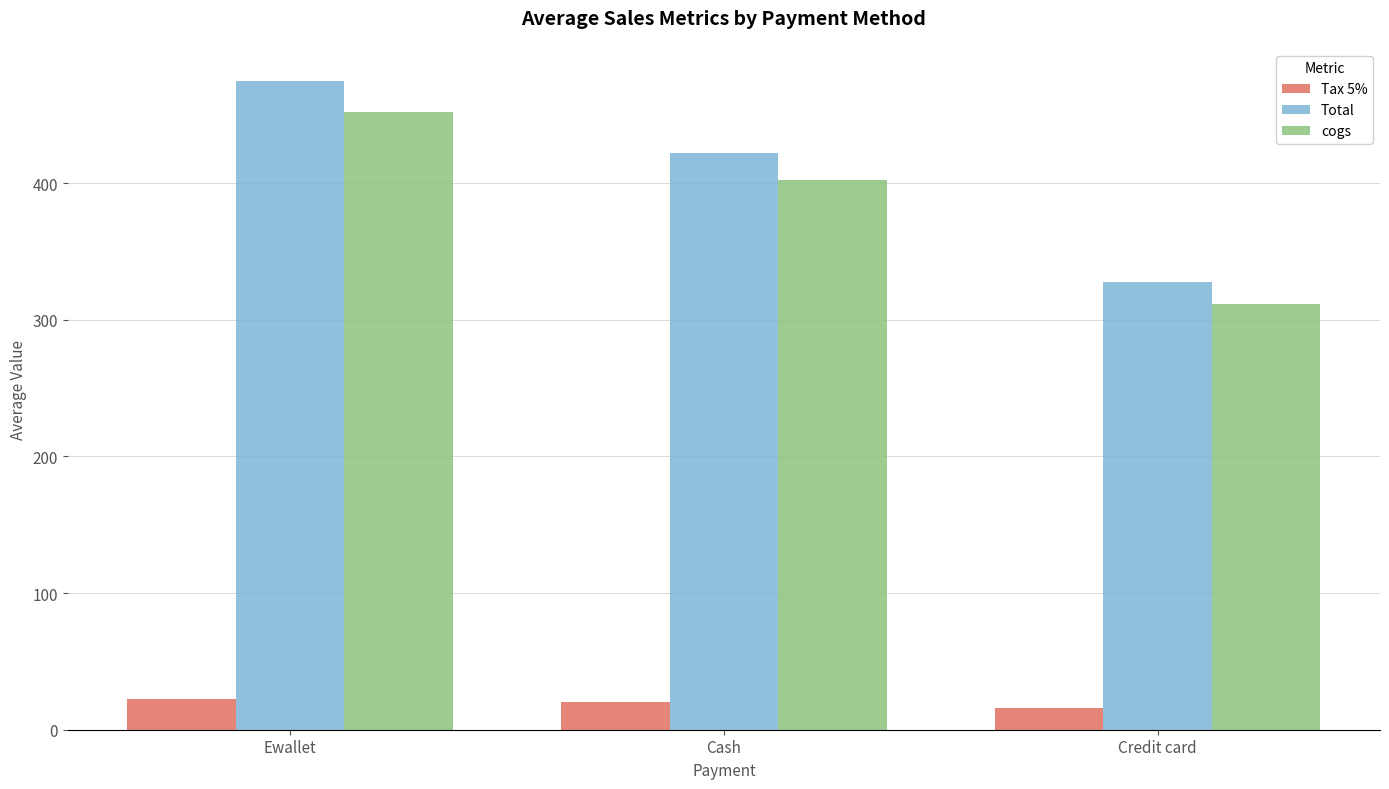

The Total series shows 327.4 at Credit card. True or false?

True